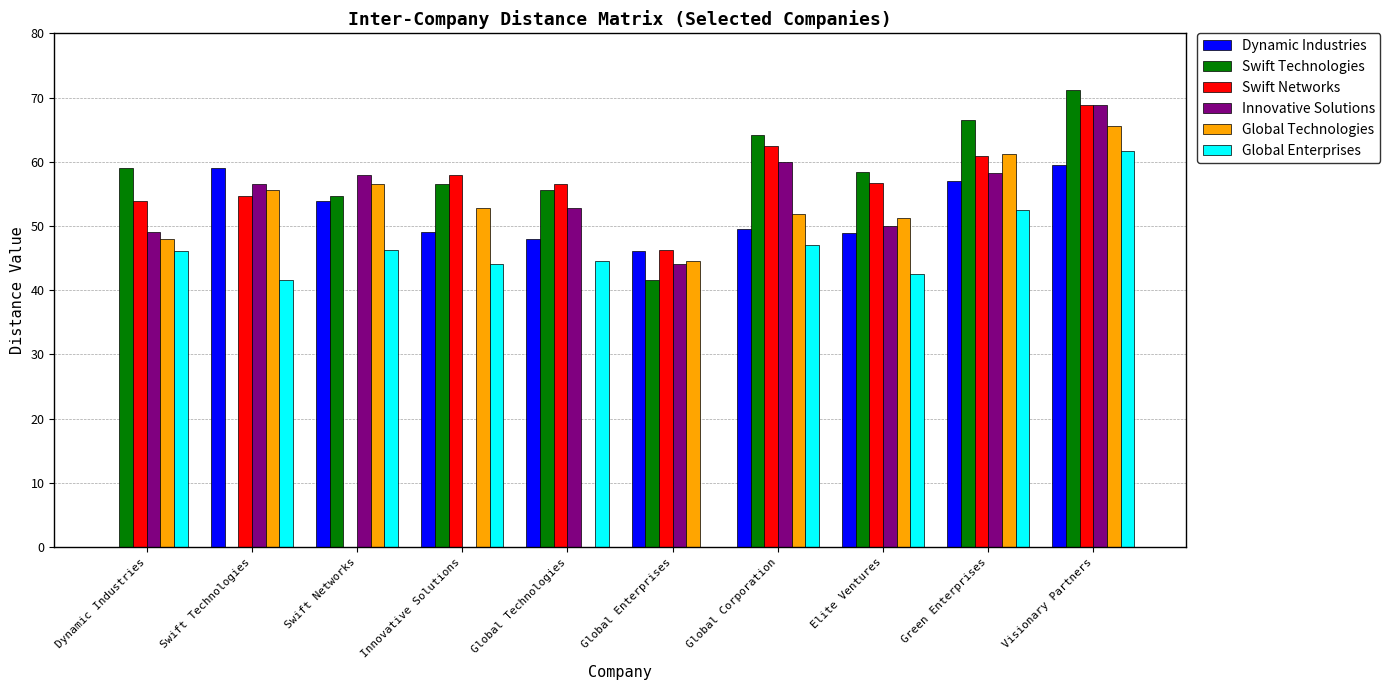

What is the sum of the Dynamic Industries values at Global Corporation and Swift Networks?

103.5